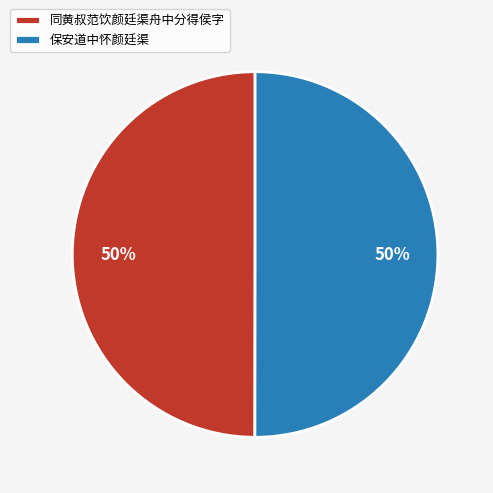

The 保安道中怀颜廷渠 slice represents 50% of the pie. True or false?

True